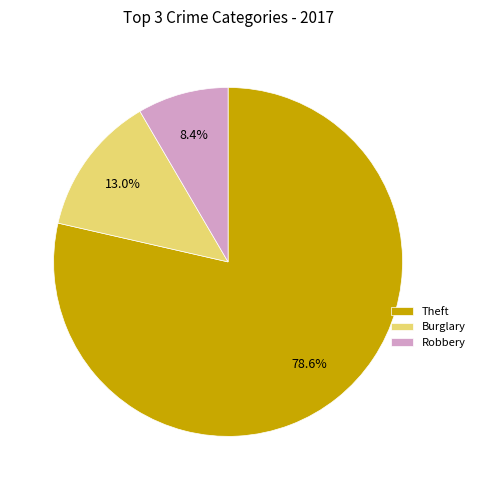

What is the majority slice?

Theft